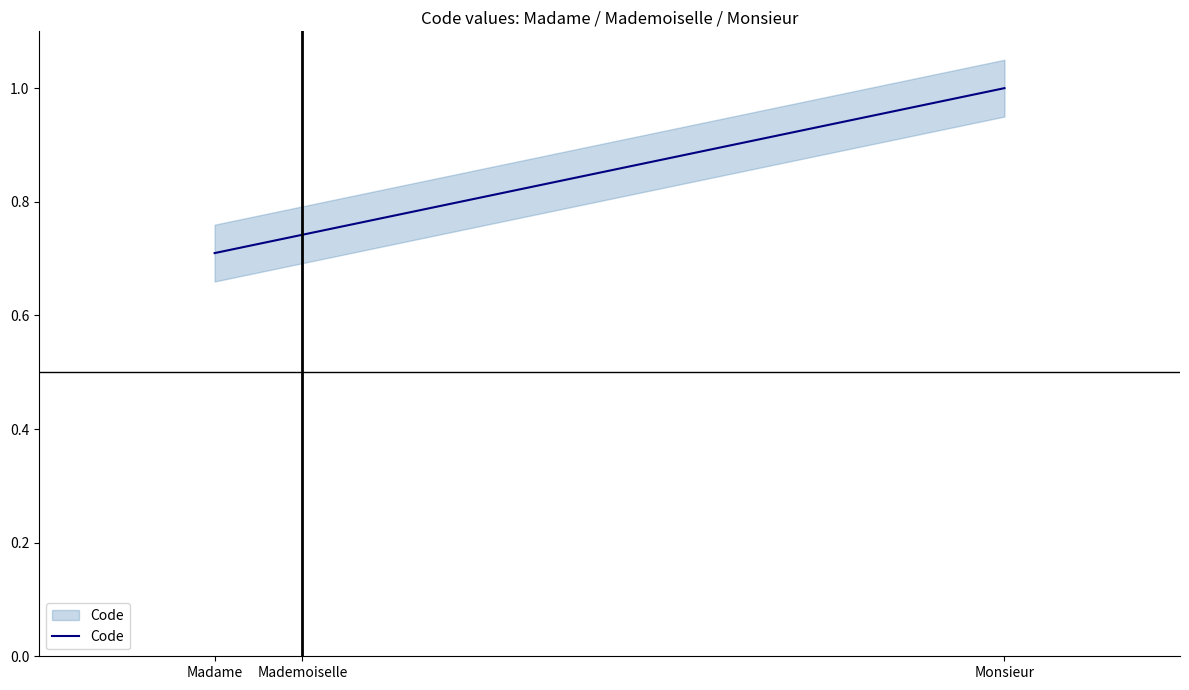

What is the sum of all values?

2.5